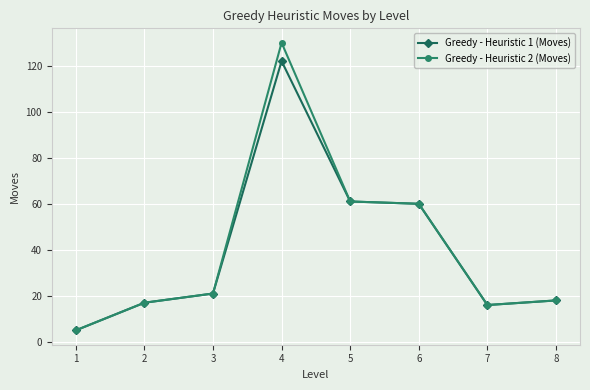

What is the maximum value shown in the chart?

130